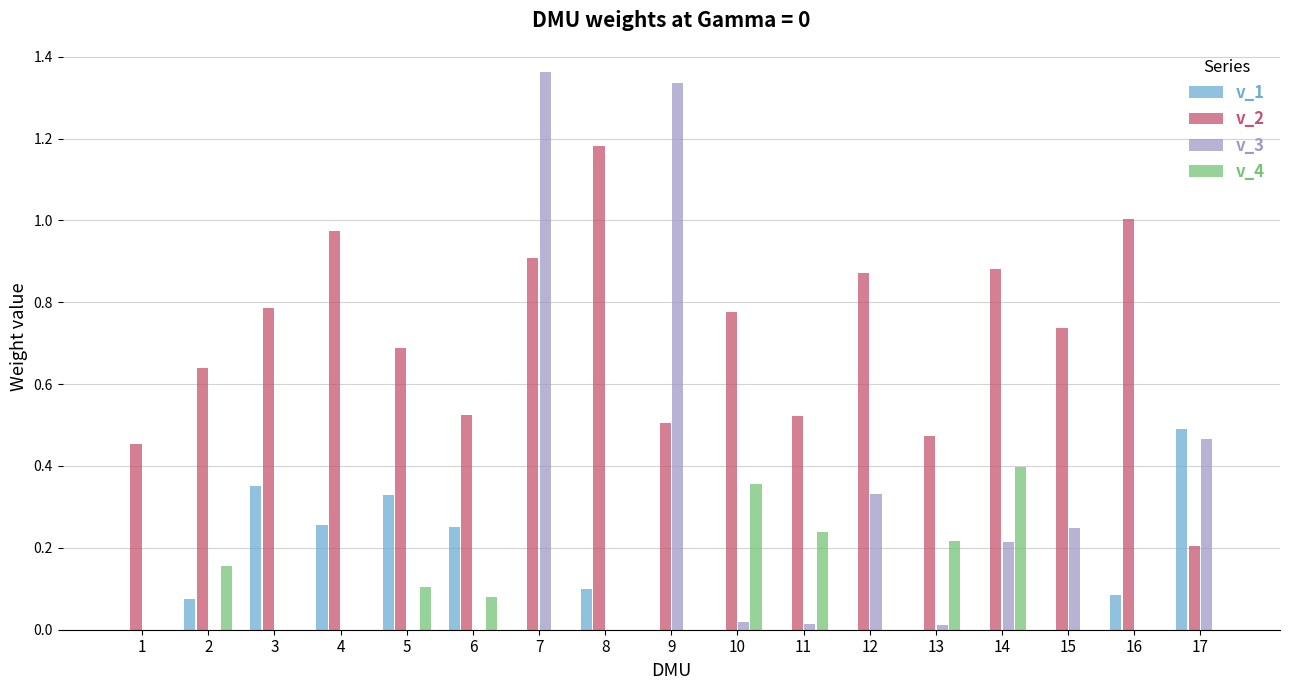

At which category is the sum across all series the highest?

7